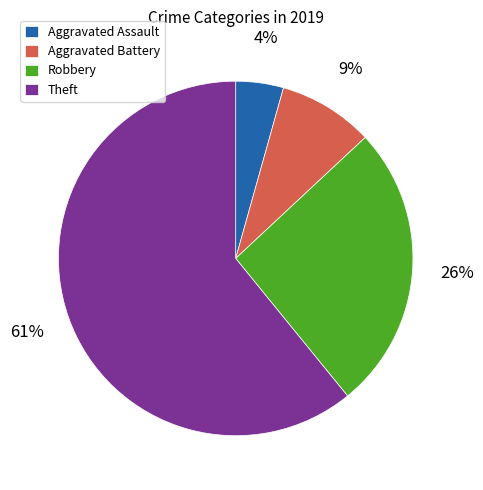

To the nearest percent, what percentage of the pie is Robbery?

26%